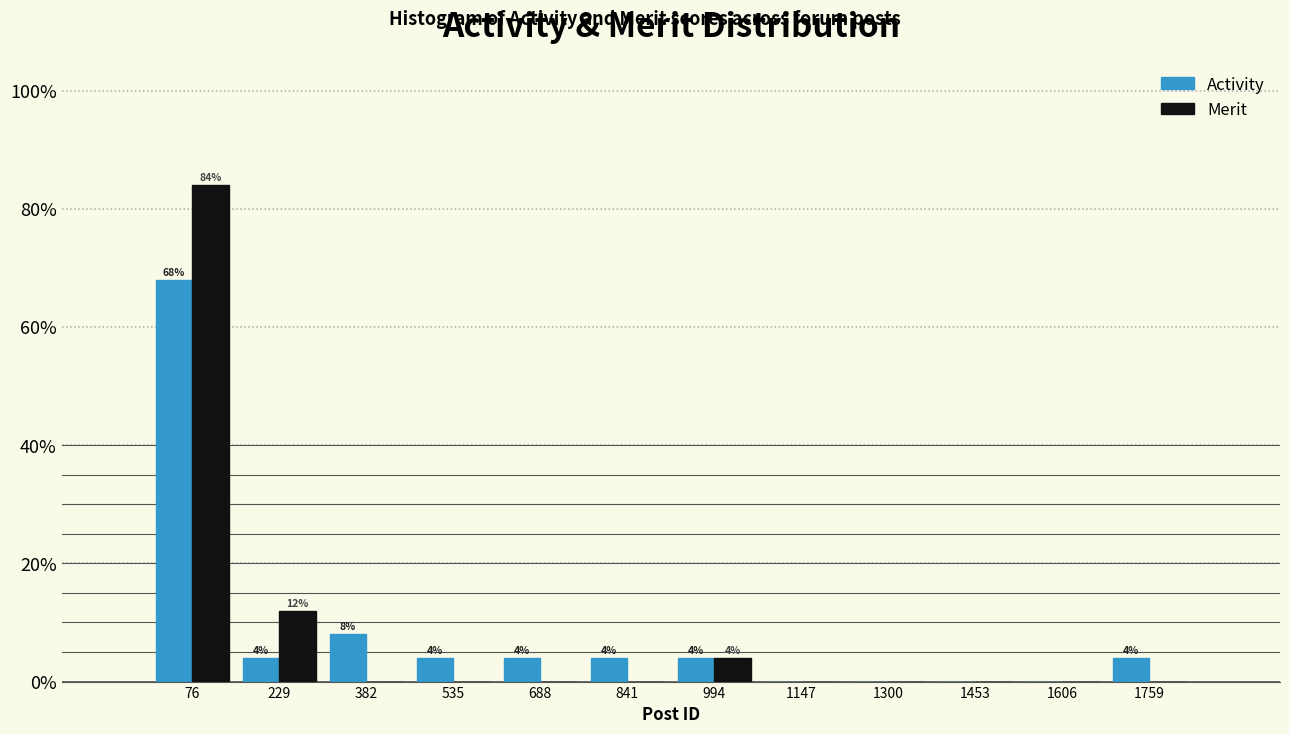

In the Merit series, which range on the x-axis has the tallest bar?

0 to 160